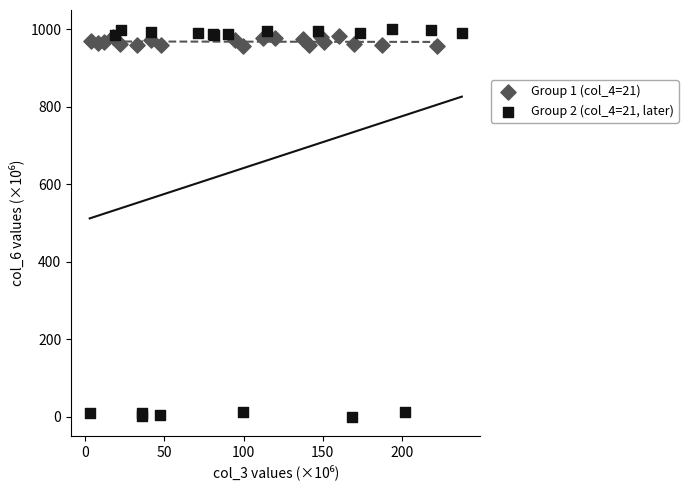

Which series has the widest spread of Y values?

Group 2 (col_4=21, later)